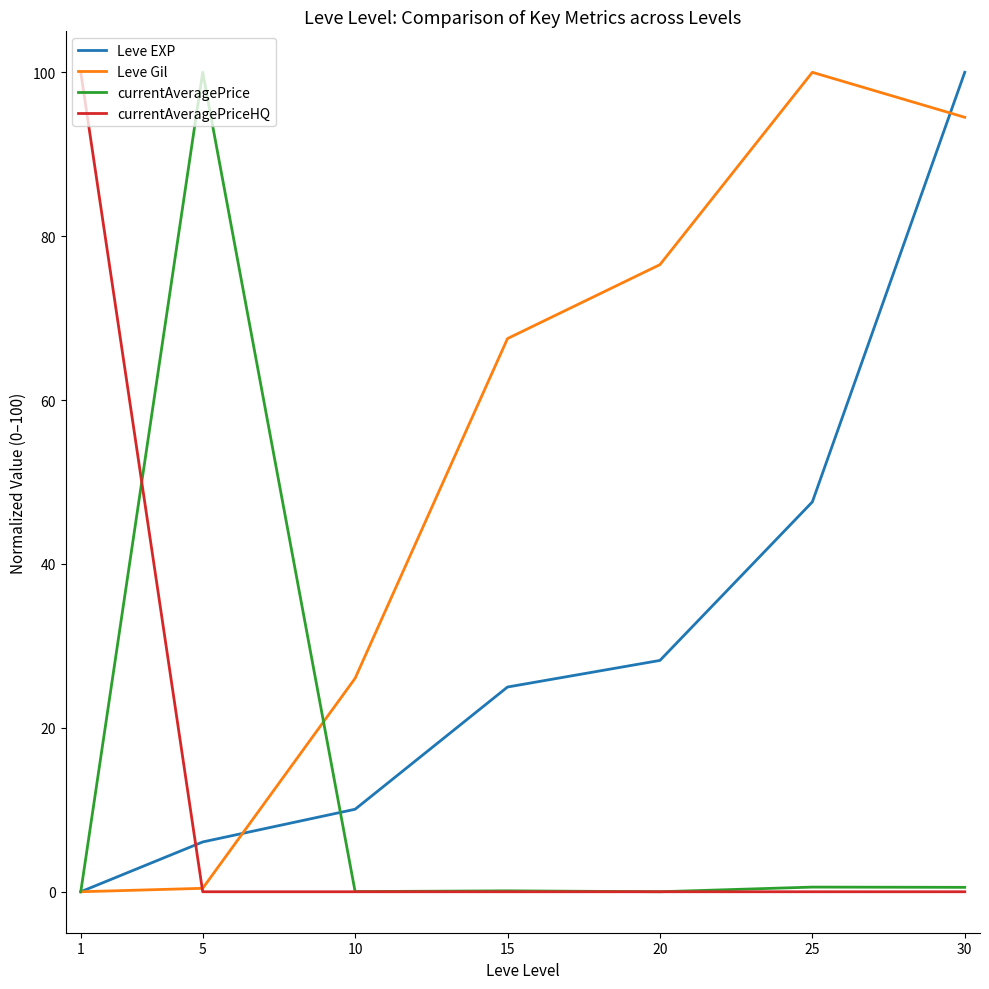

What are all the series names shown in the legend?

Leve EXP, Leve Gil, currentAveragePrice, currentAveragePriceHQ